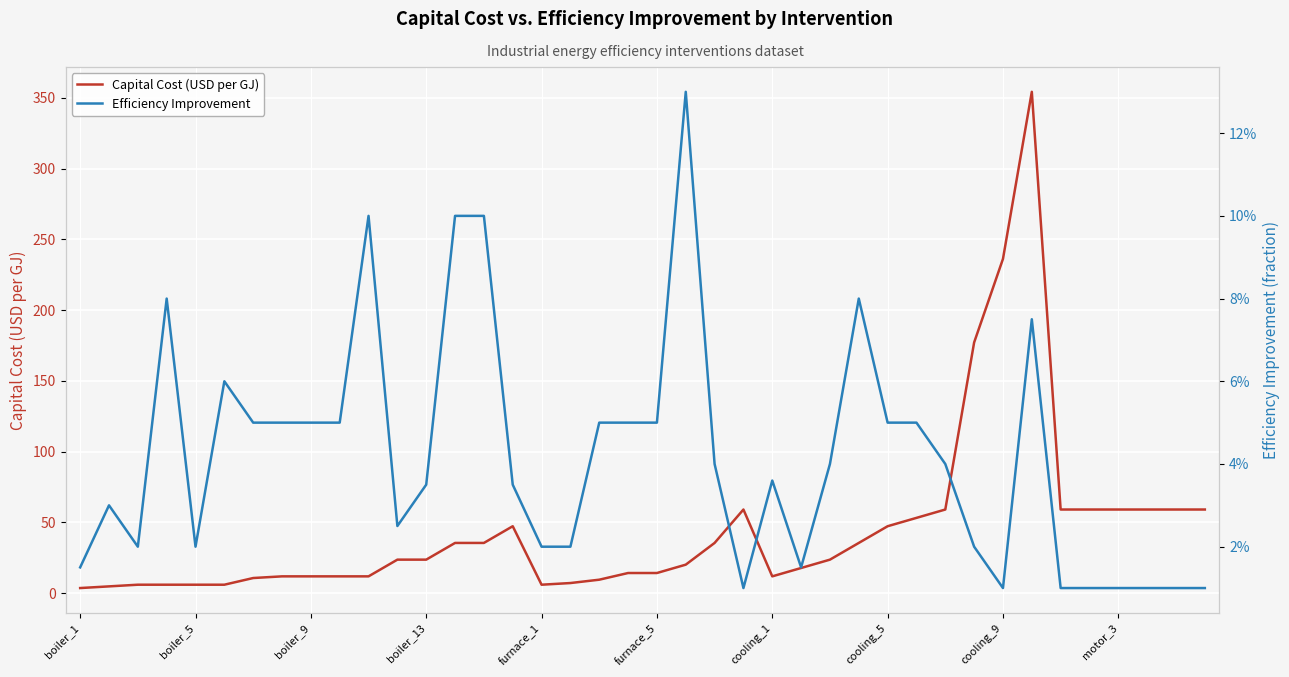

List the series in order of their peak value, highest first.

Capital Cost (USD per GJ), Efficiency Improvement